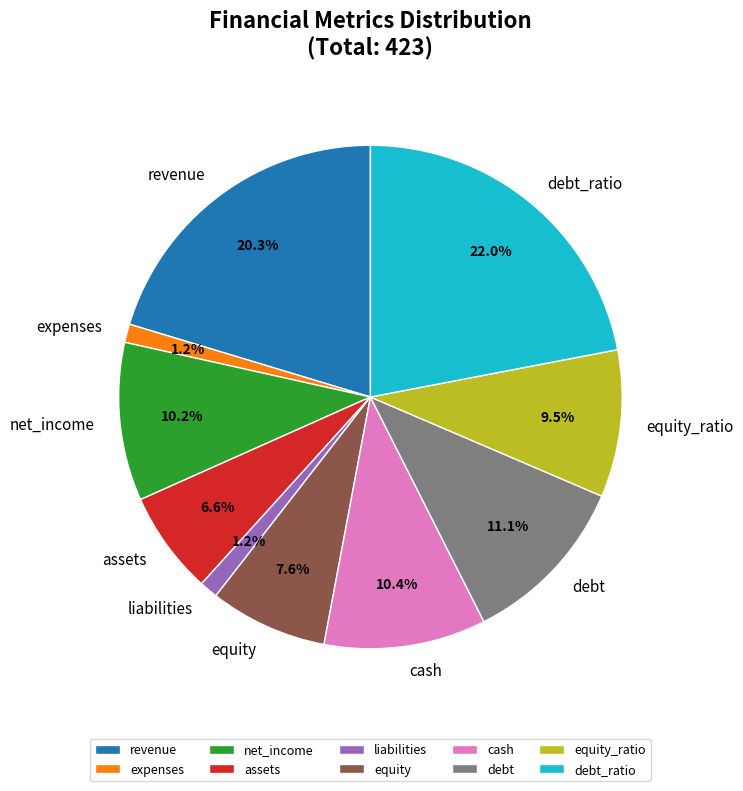

Does equity represent more than half of the total?

No